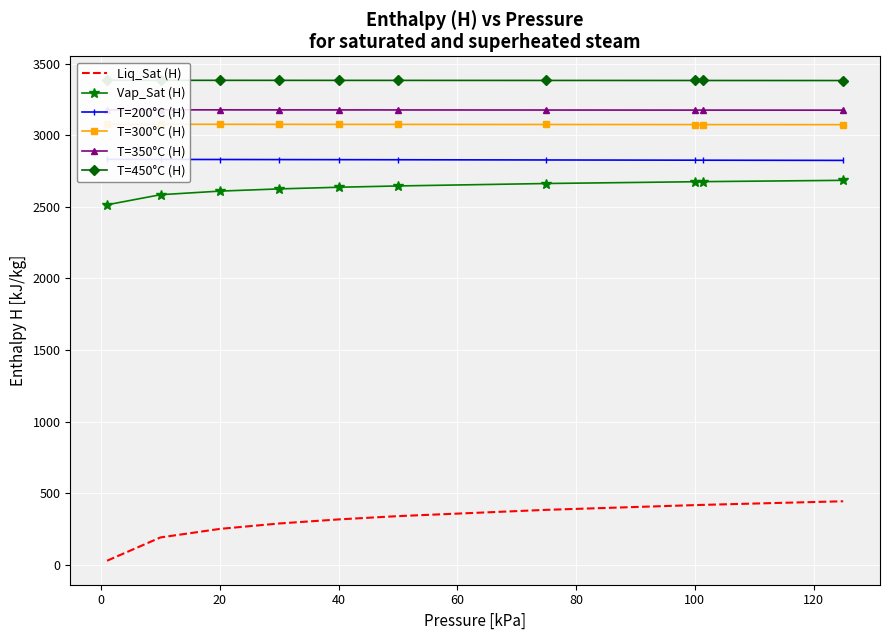

True or false: T=200°C (H) and Liq_Sat (H) cross at least once.

False